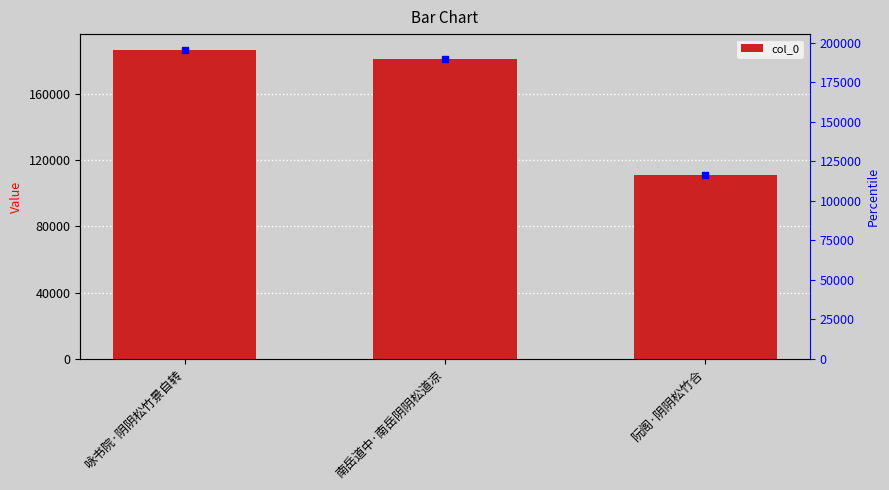

How many data points are less than 181416?

1